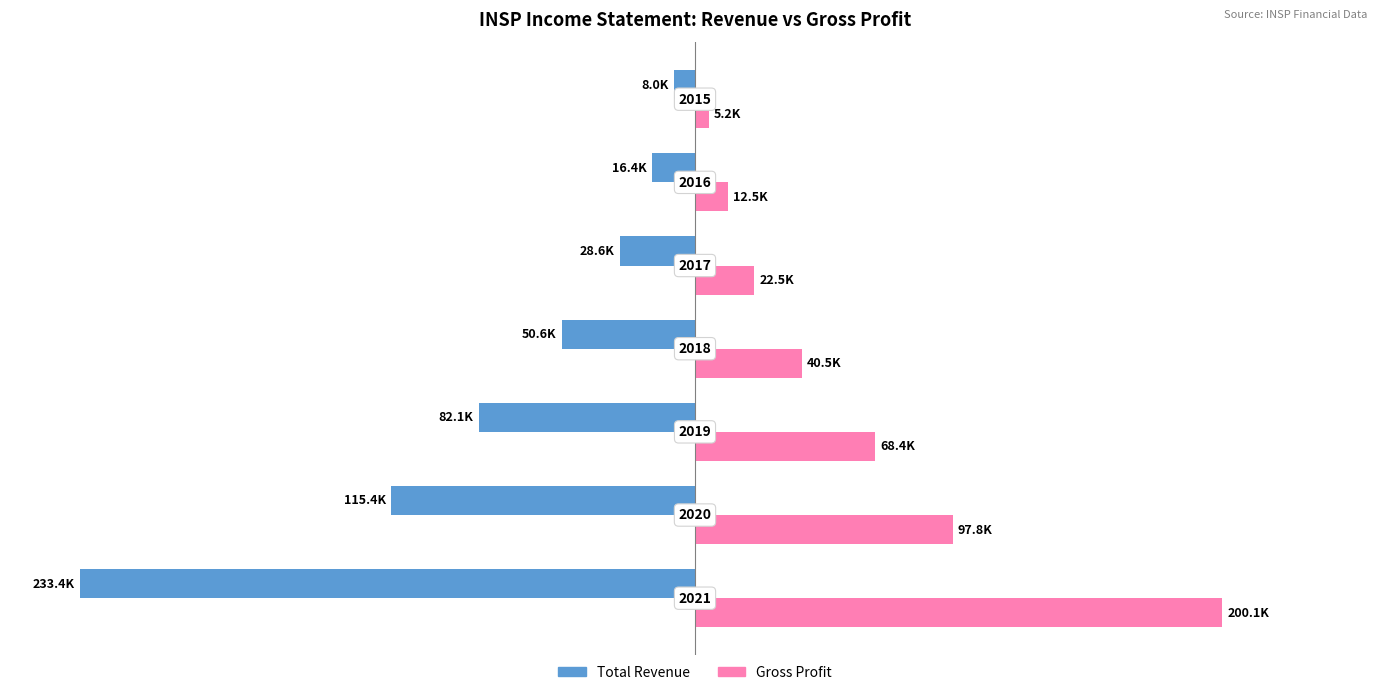

Reading left to right, transcribe all the data shown in this chart.

Total Revenue: -233400	-115400	-82100	-50600	-28600	-16400	-8000
Gross Profit: 200100	97800	68400	40500	22500	12500	5200